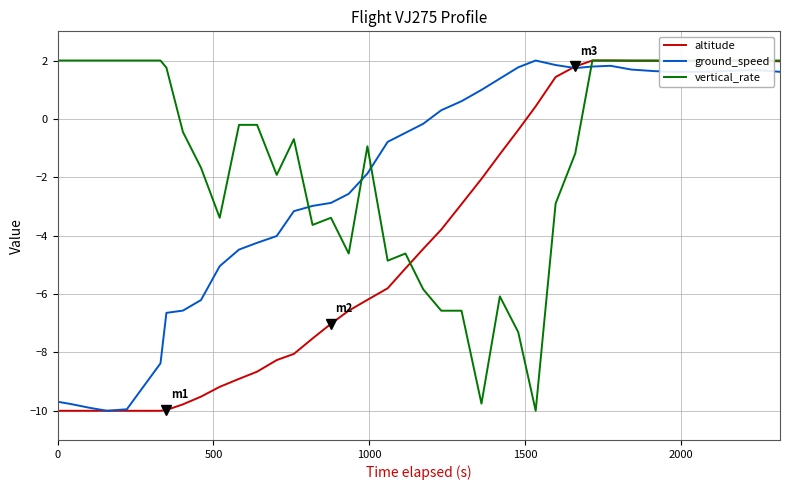

Rank the series by their maximum value, from lowest to highest.

altitude, ground_speed, vertical_rate